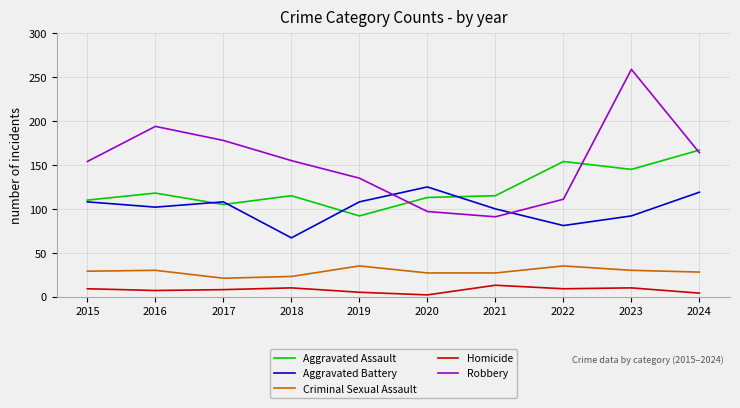

Does the chart display data point markers on the line(s)?

No